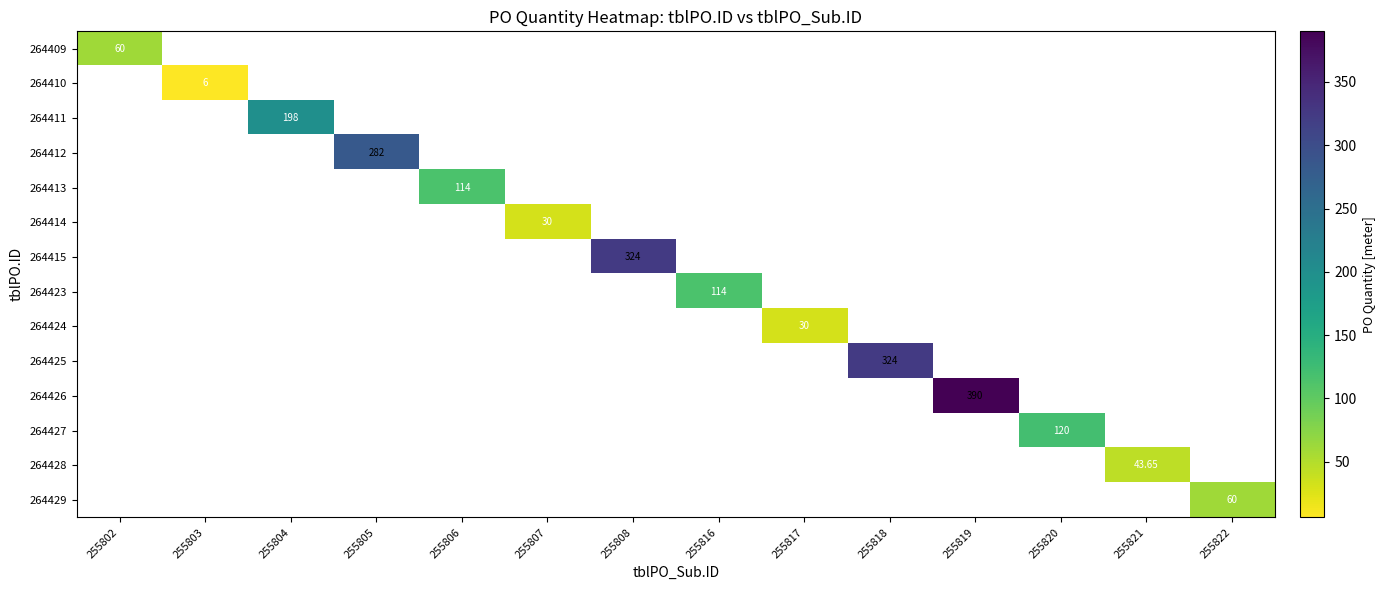

Which has a higher value, 255807 or 255818?

255818